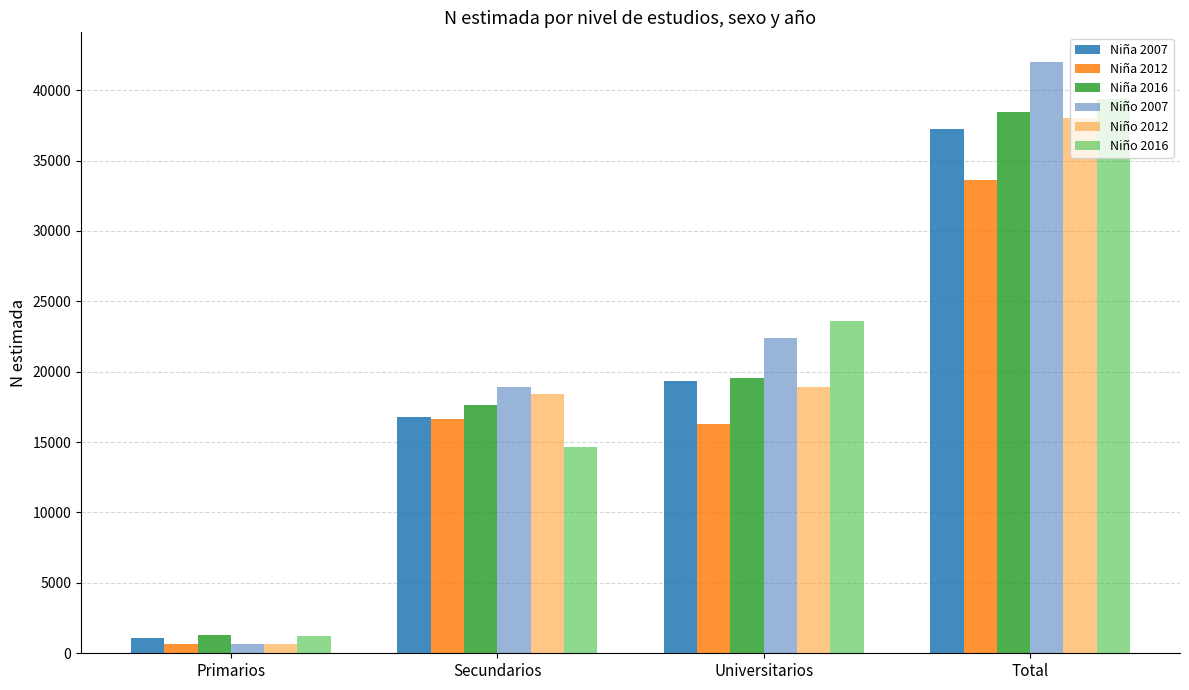

The Niña 2012 series shows 33617 at Total. True or false?

True